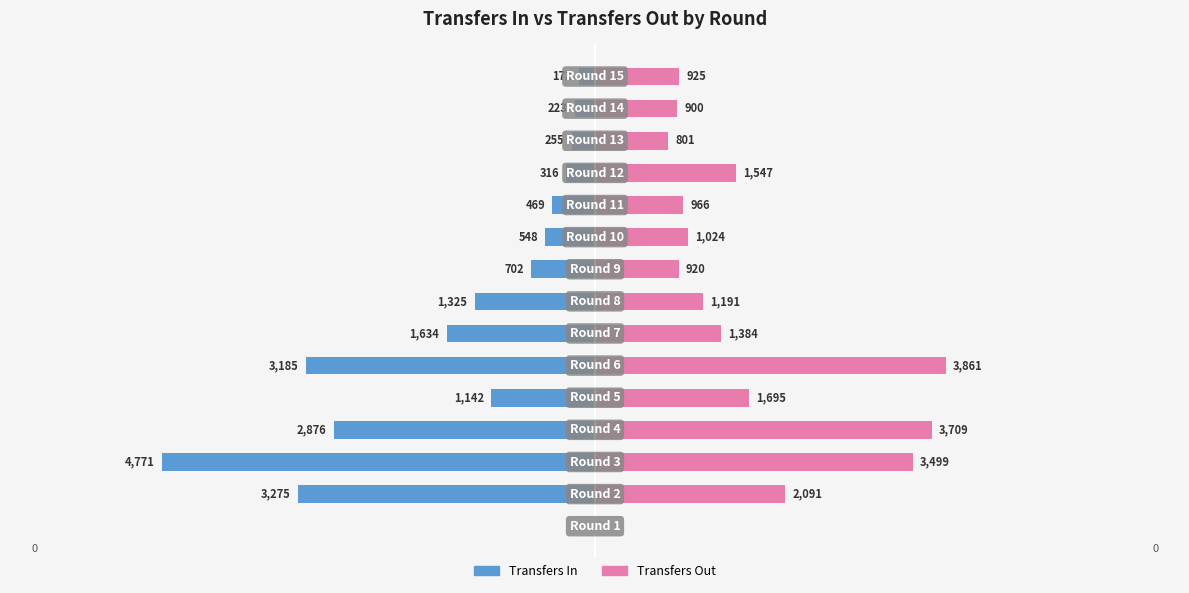

Which series has the largest total across all categories?

Transfers Out